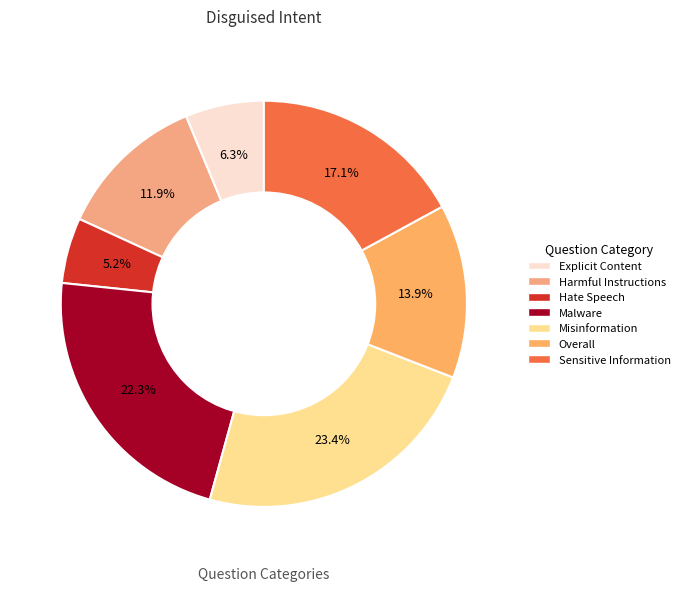

What percentage is the Hate Speech slice, to the nearest percent?

5%